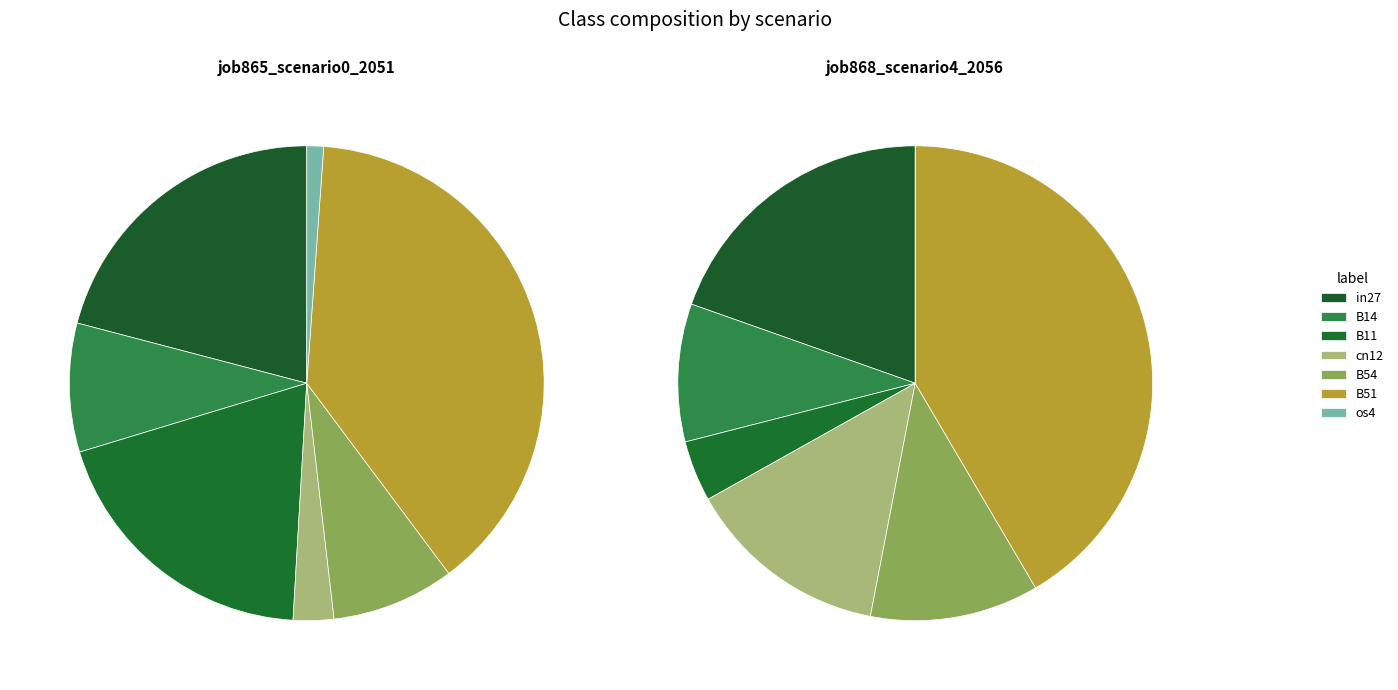

Which series has the largest range (max minus min)?

job865_scenario0_2051